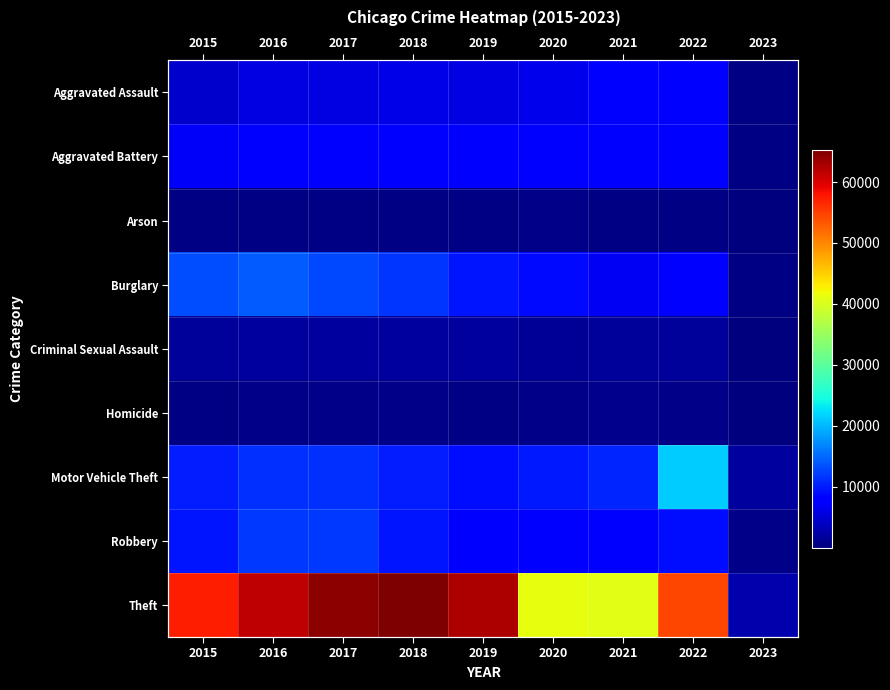

What is the lowest value of the Motor Vehicle Theft series?

1924